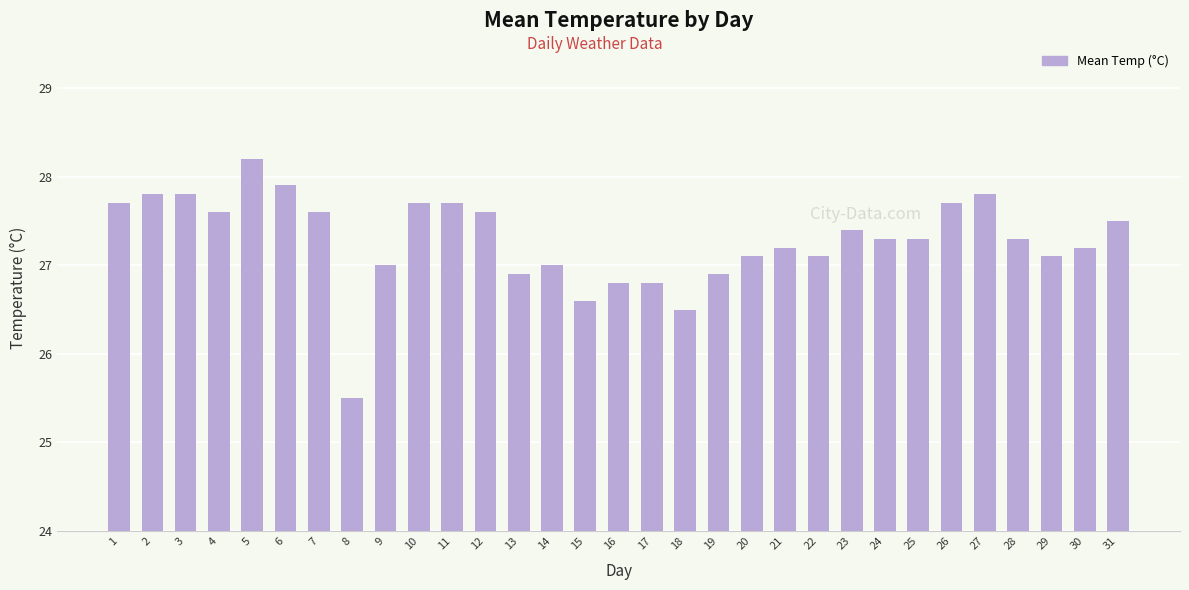

Between 7 and 3, which is larger?

3